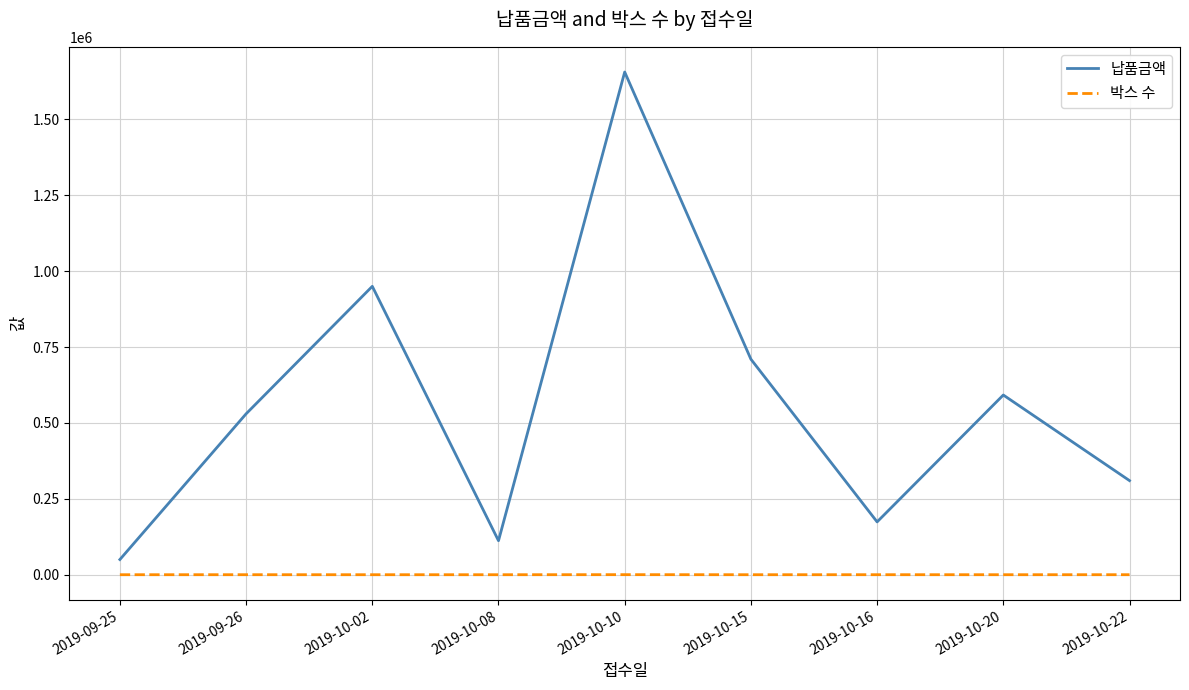

Does the chart have visible grid lines?

Yes